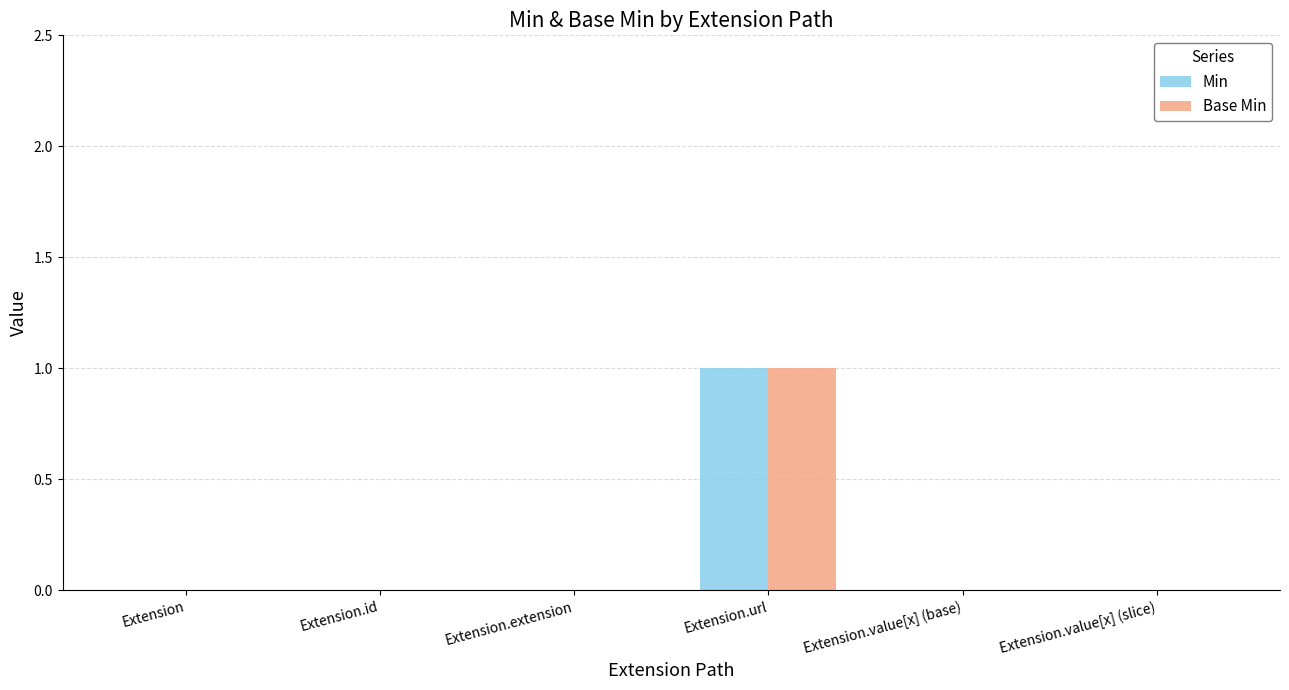

At which category does the chart reach its peak across all series?

Extension.url